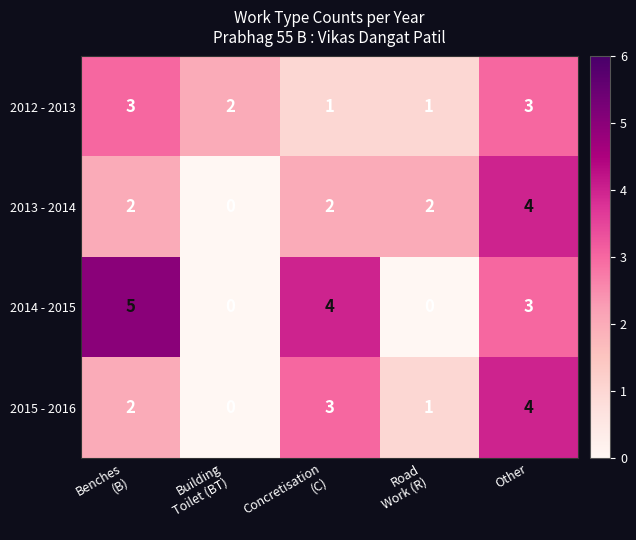

Which series has the largest range (max minus min)?

2014 - 2015